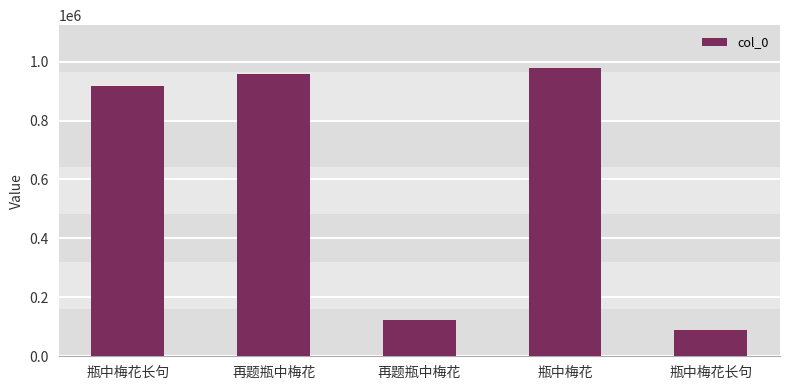

Does the chart contain any negative values?

No